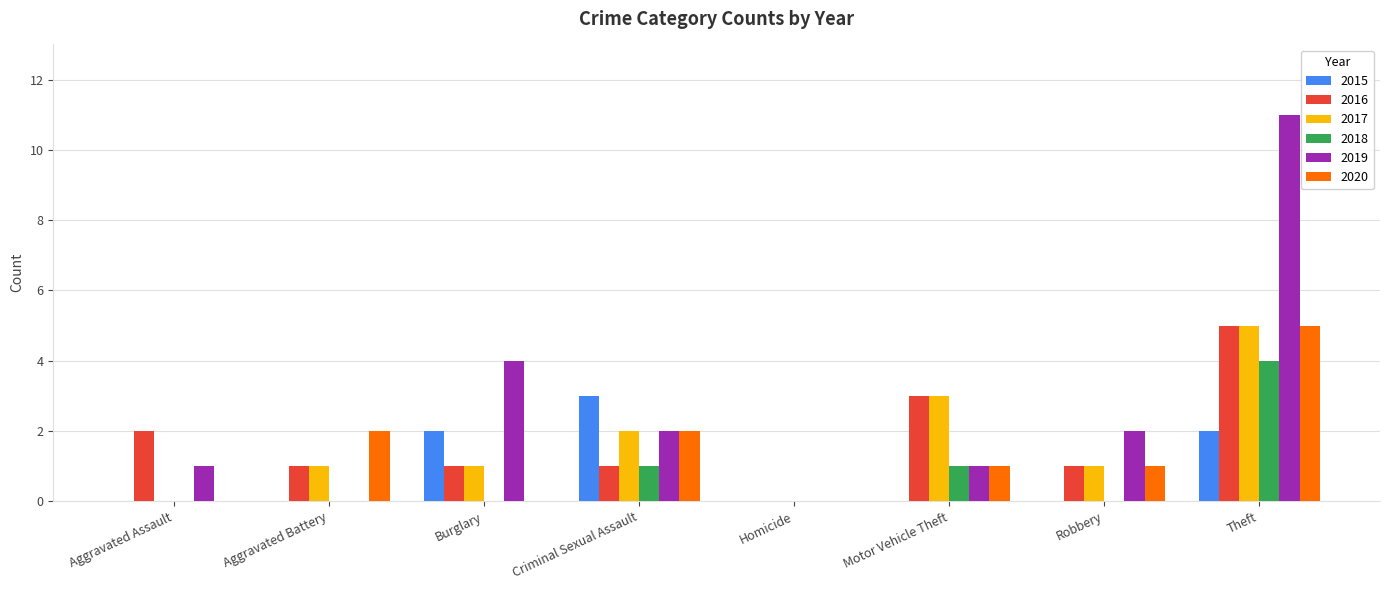

What is the greatest value displayed?

11